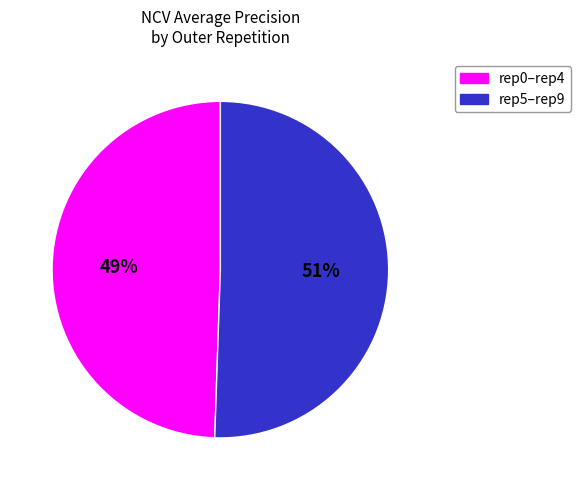

Is there any slice that represents more than half of the pie?

Yes